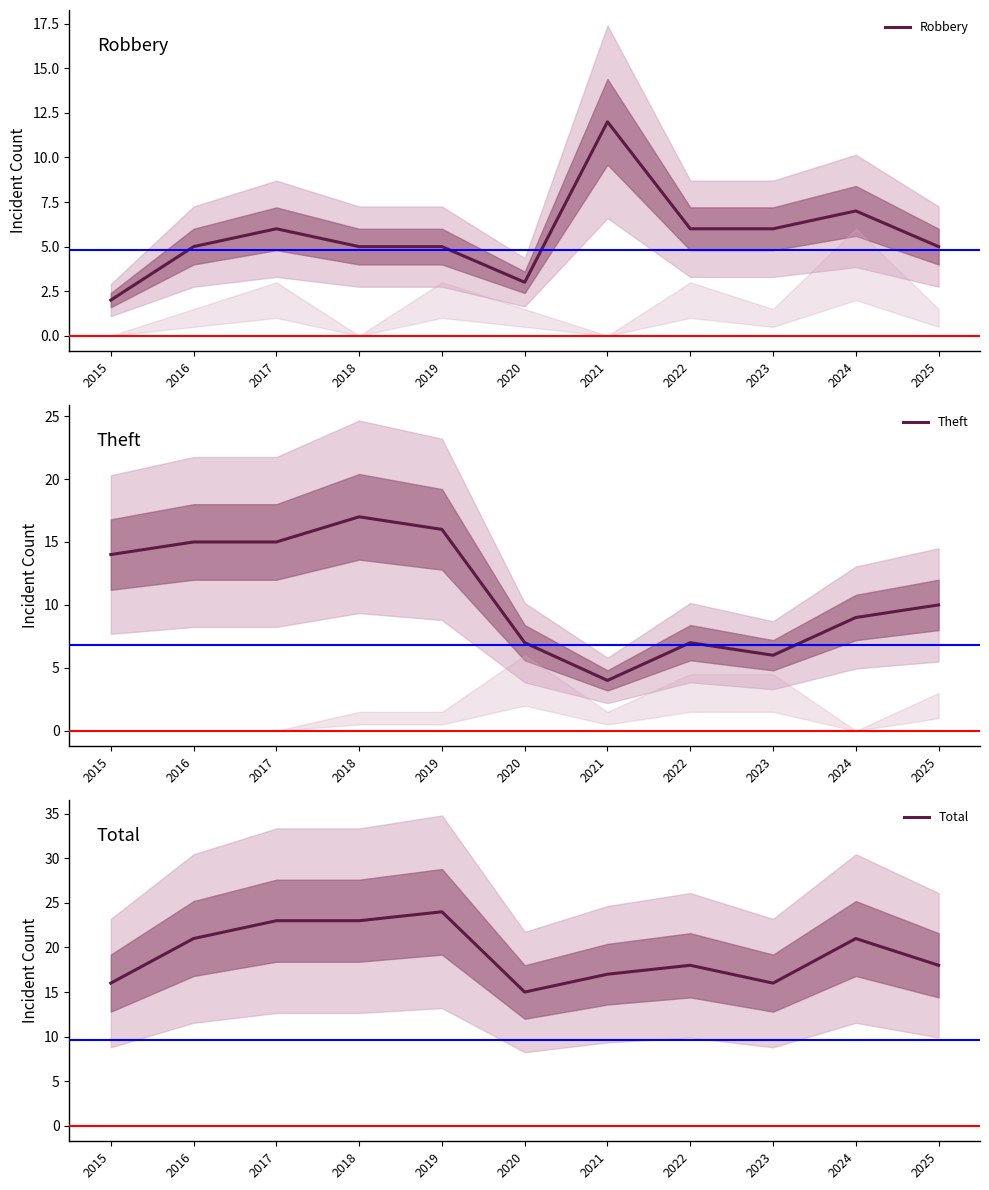

At which label does Theft reach its peak?

2018